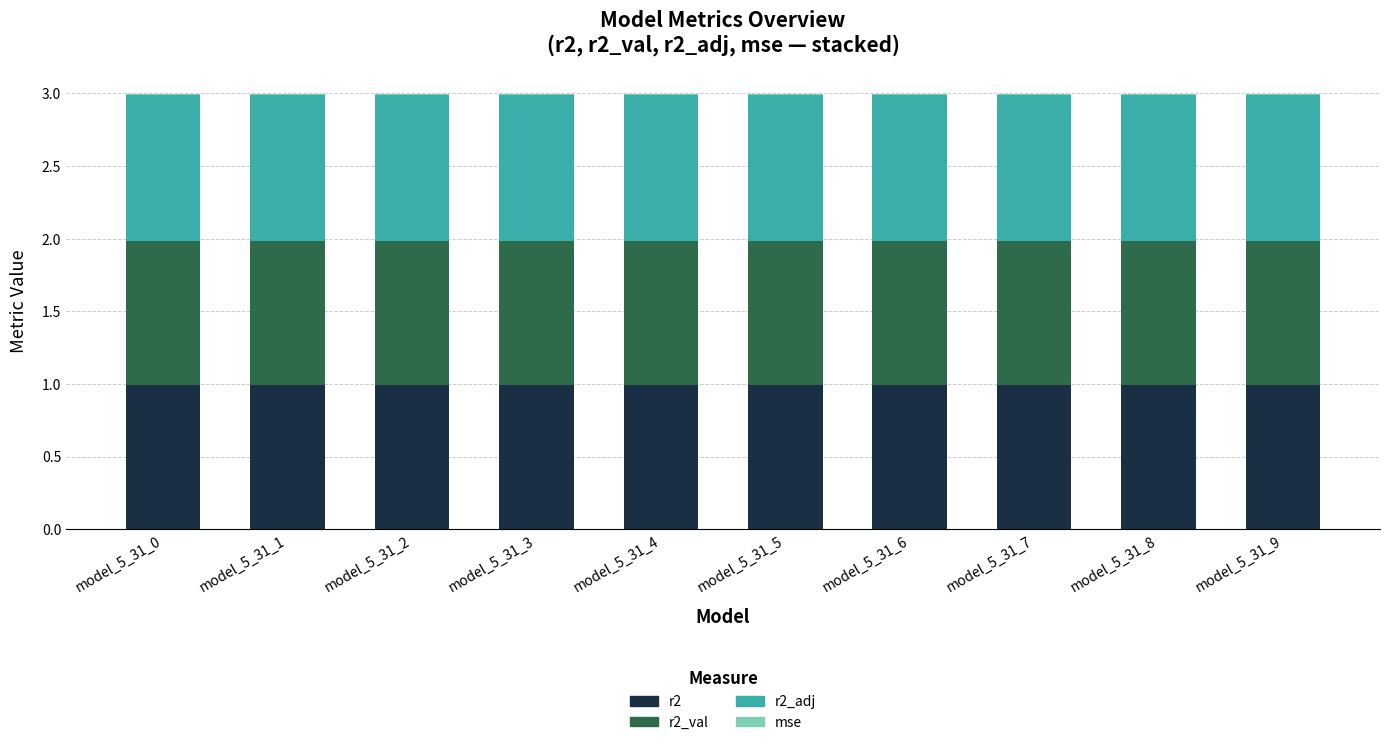

The value of r2 at model_5_31_2 is 1.0. True or false?

True